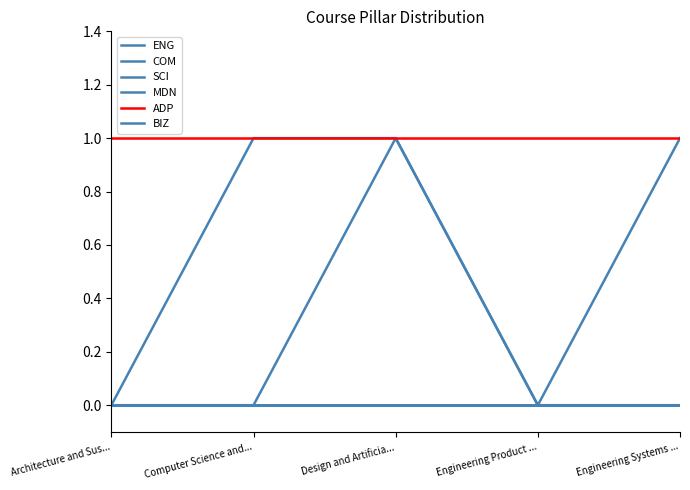

Where is COM nearest to the value 0?

Architecture and Sus...